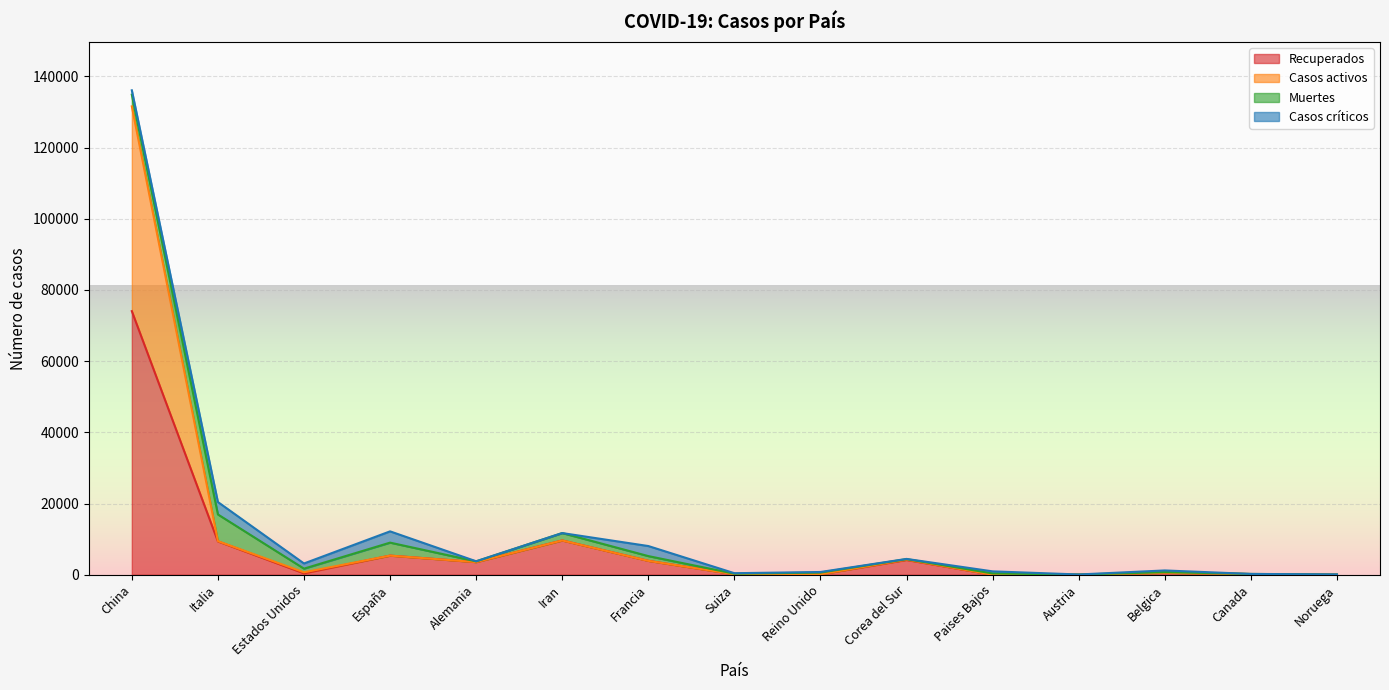

Which category has the highest value in the Recuperados series?

China